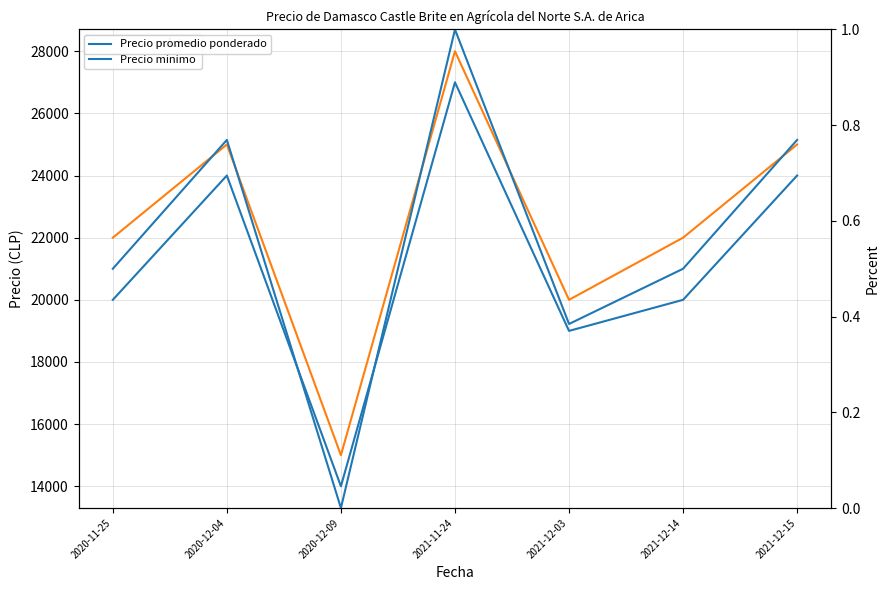

Is the value of Precio promedio ponderado at 2021-12-03 greater than the value of Precio mínimo at 2020-11-25?

No